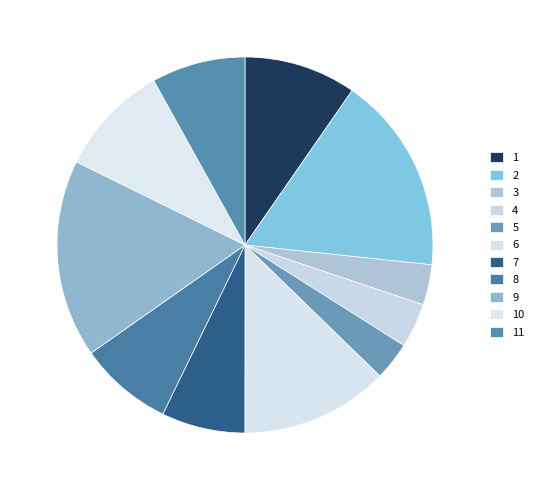

The 6 slice represents 3% of the pie. True or false?

False